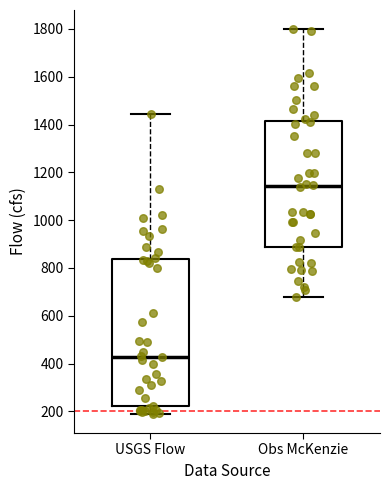

Which box's median line is the lowest?

USGS Flow